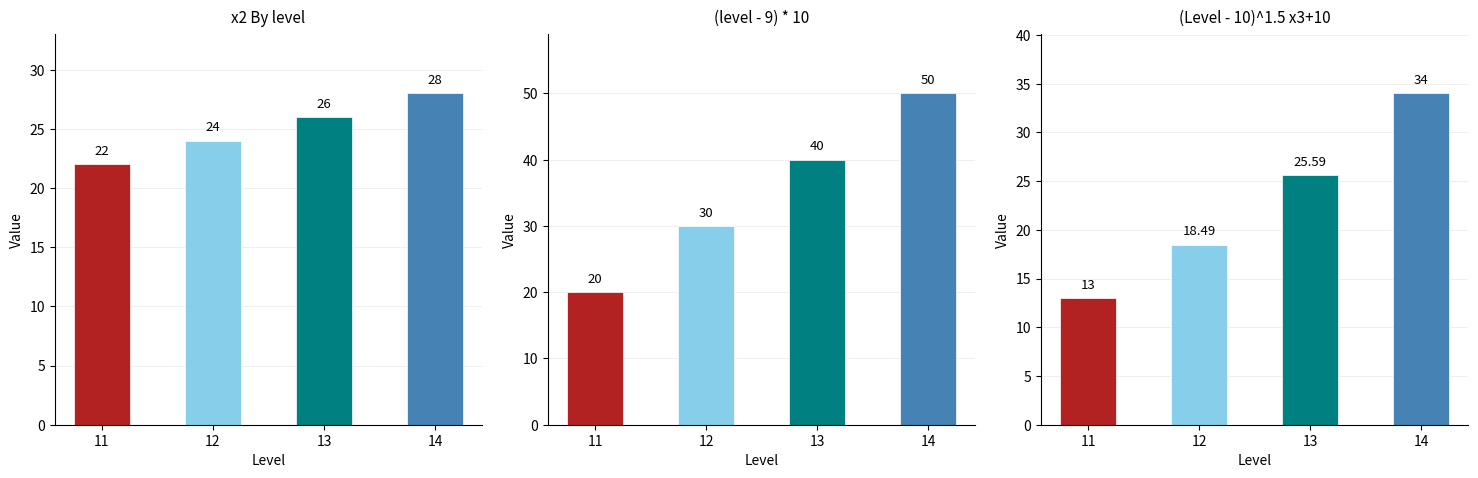

What is the difference between the (Level - 10)^1.5 x3+10 values at 11 and 14?

21.0